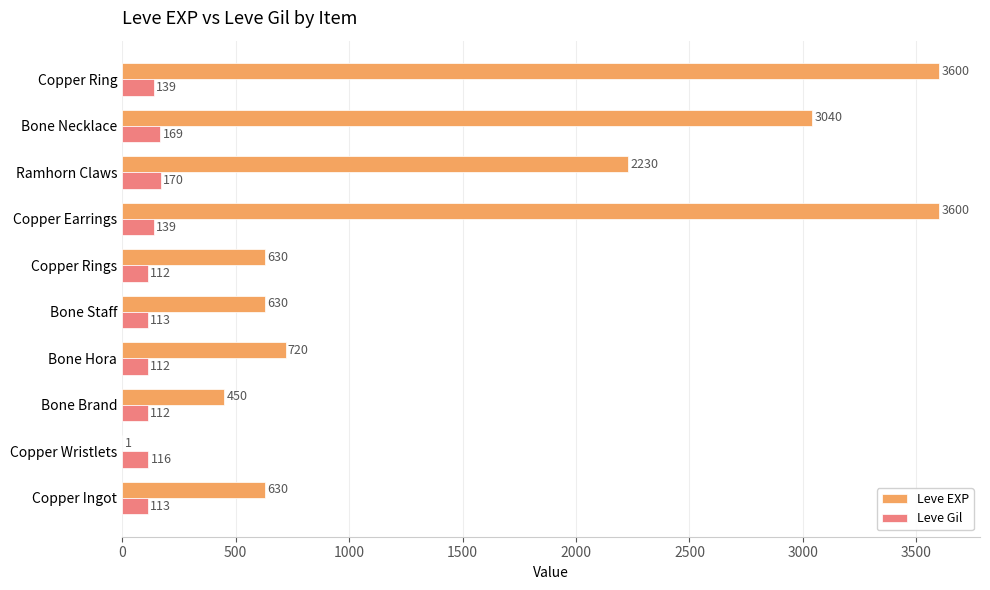

What is the sum of all Leve Gil values?

1295